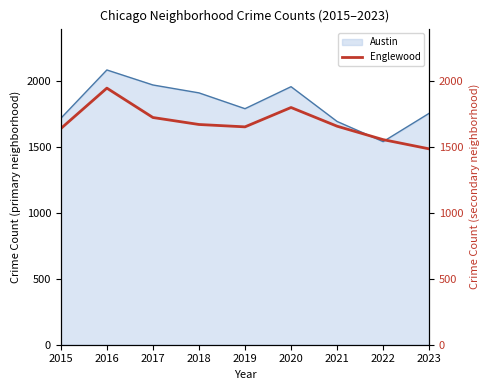

What is the lowest value of the Austin series?

1542